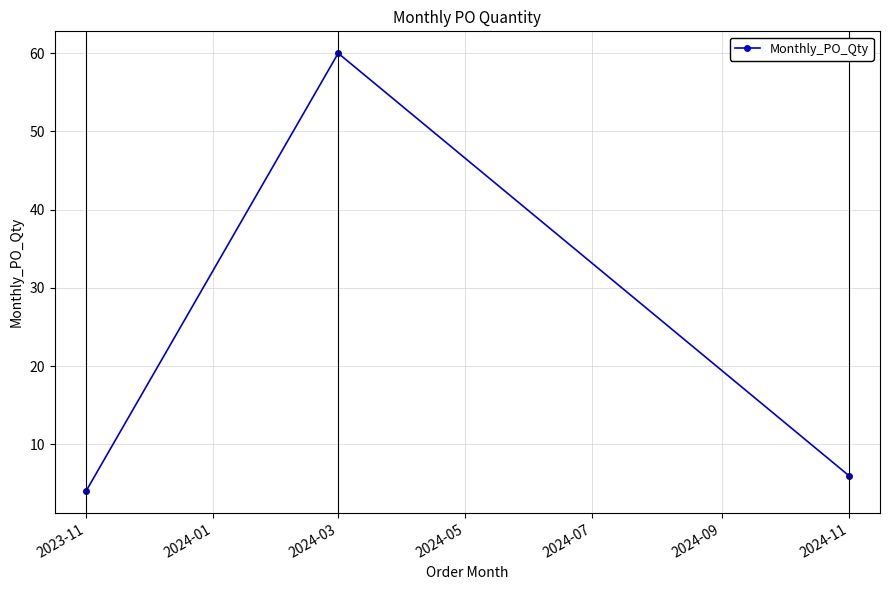

What is the ratio of the value at 2024-03 to the value at 2023-11?

15.0